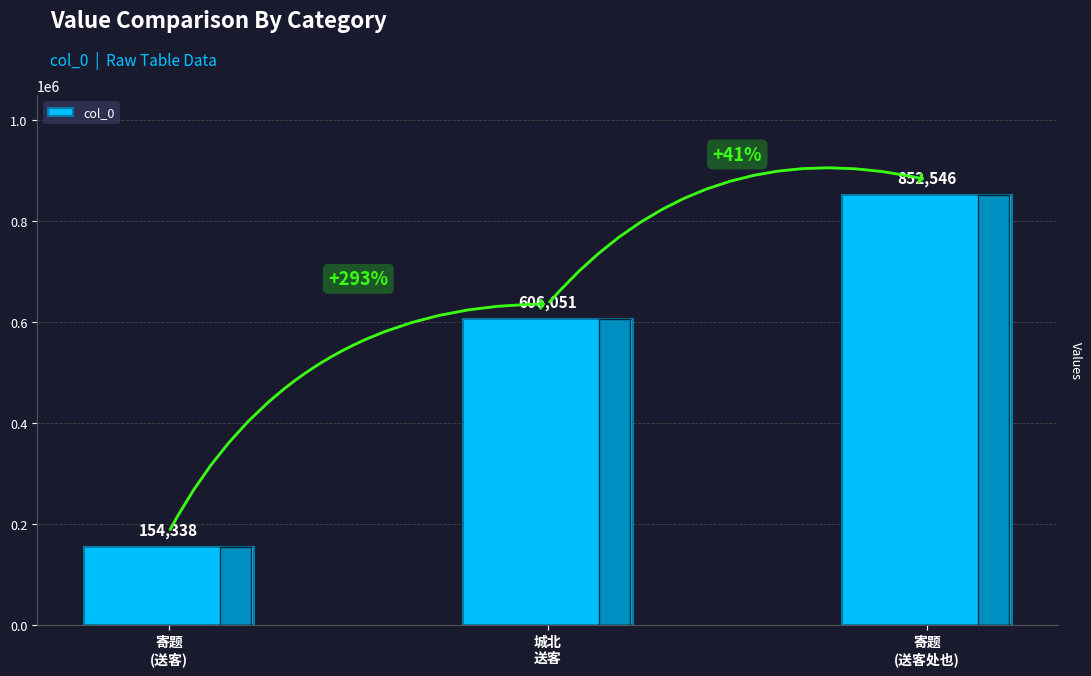

What is the sum of the values at 城北
送客 and 寄题
(送客处也)?

1458597